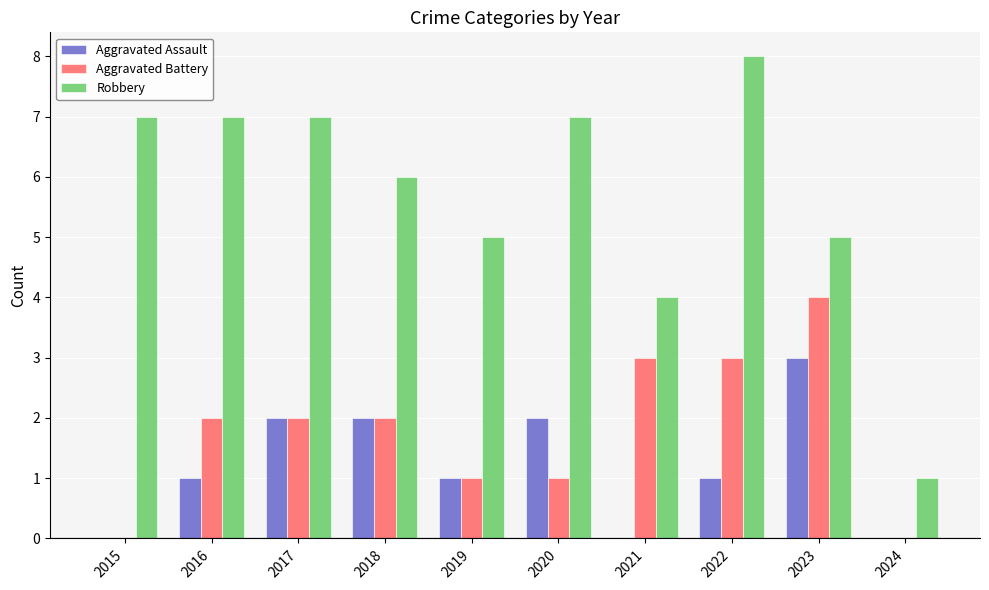

Reading left to right, extract all data points from this chart.

Aggravated Assault: 0	1	2	2	1	2	0	1	3	0
Aggravated Battery: 0	2	2	2	1	1	3	3	4	0
Robbery: 7	7	7	6	5	7	4	8	5	1